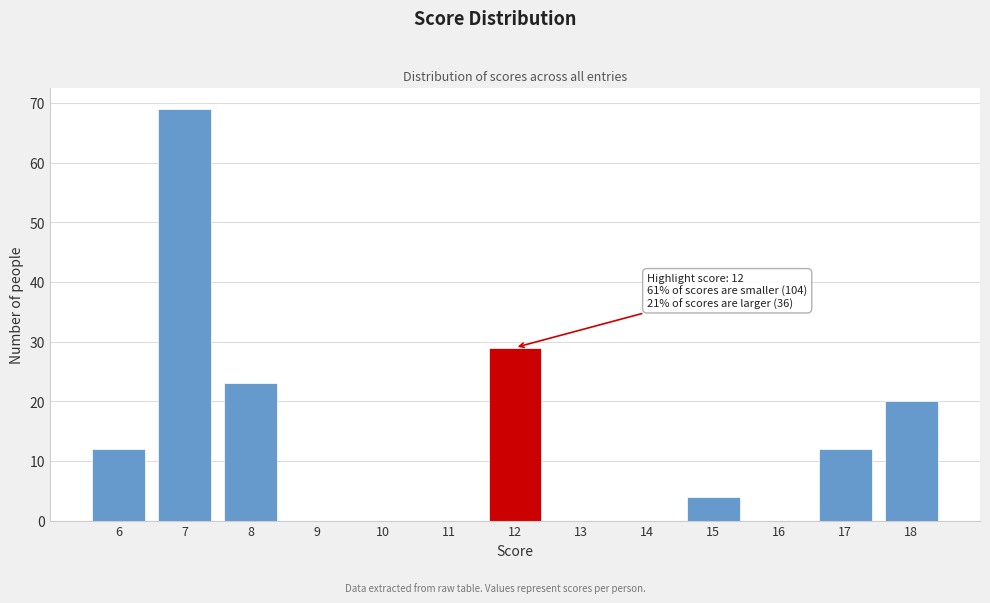

Which range on the x-axis has the tallest bar?

6.5 to 7.5